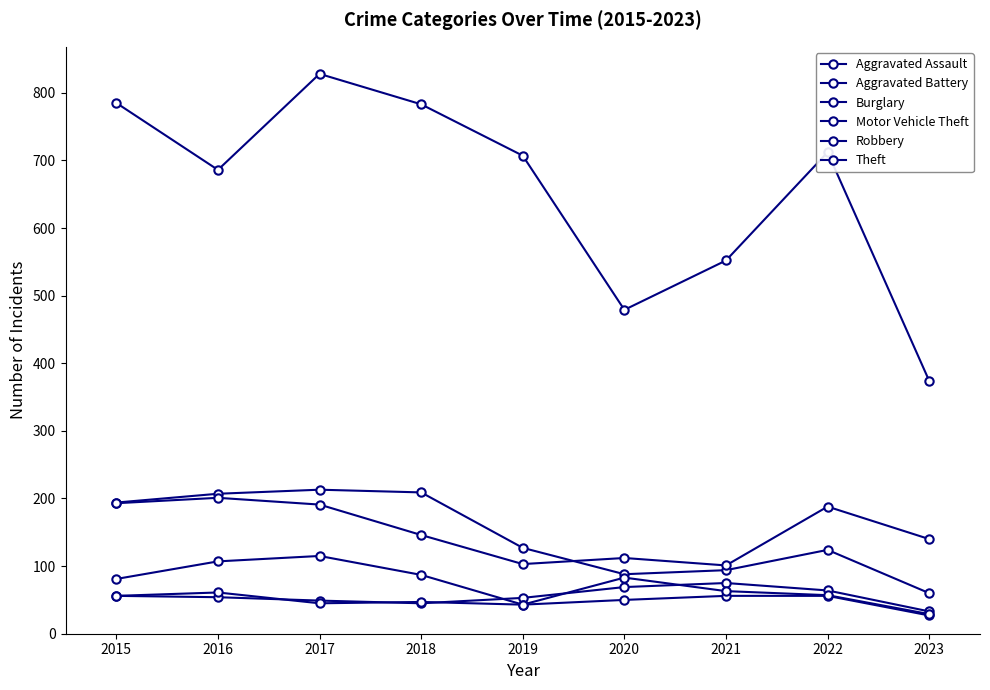

True or false: Motor Vehicle Theft and Aggravated Assault intersect in this chart.

False